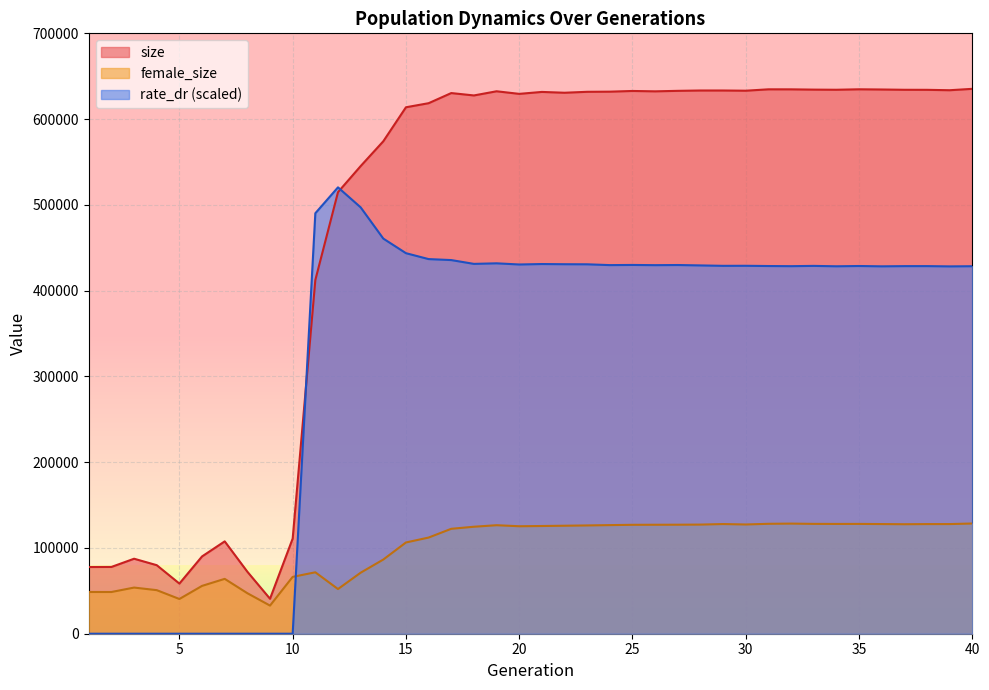

What is the difference between the maximum and minimum values in the rate_dr series?

520422.7